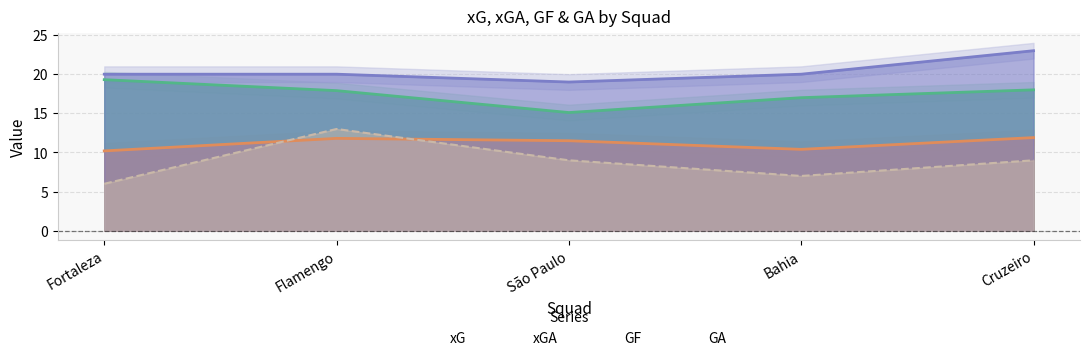

How many distinct data groups are displayed?

4